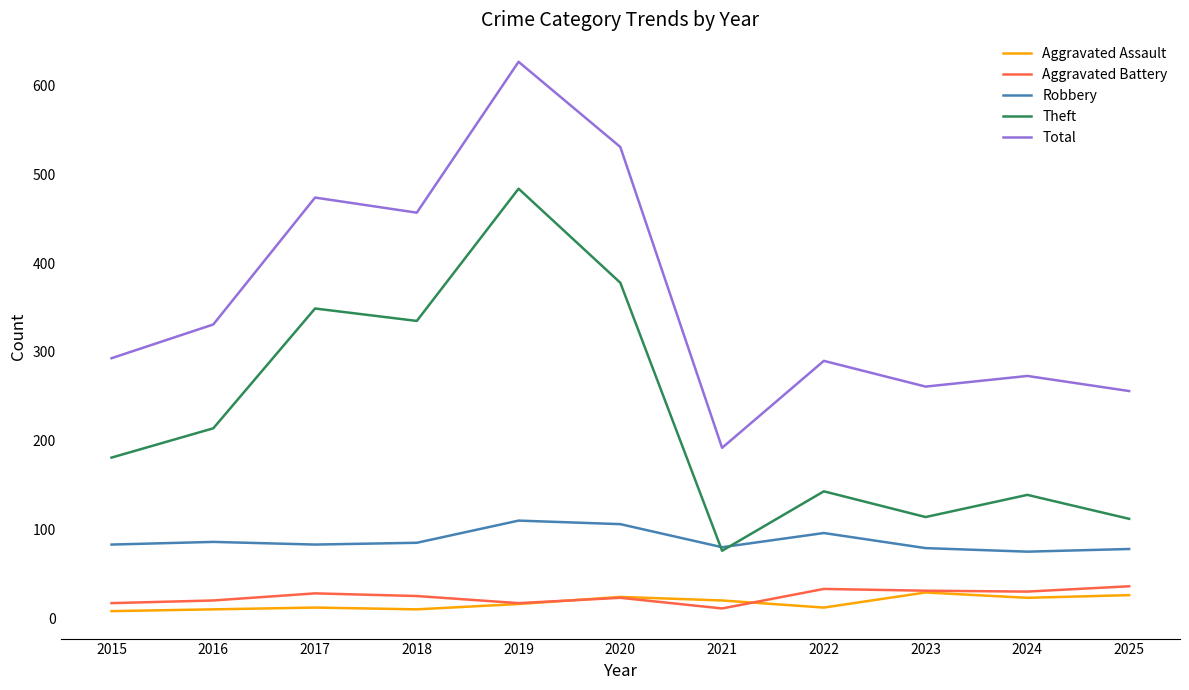

Which series changed the most between 2016 and 2021?

Total